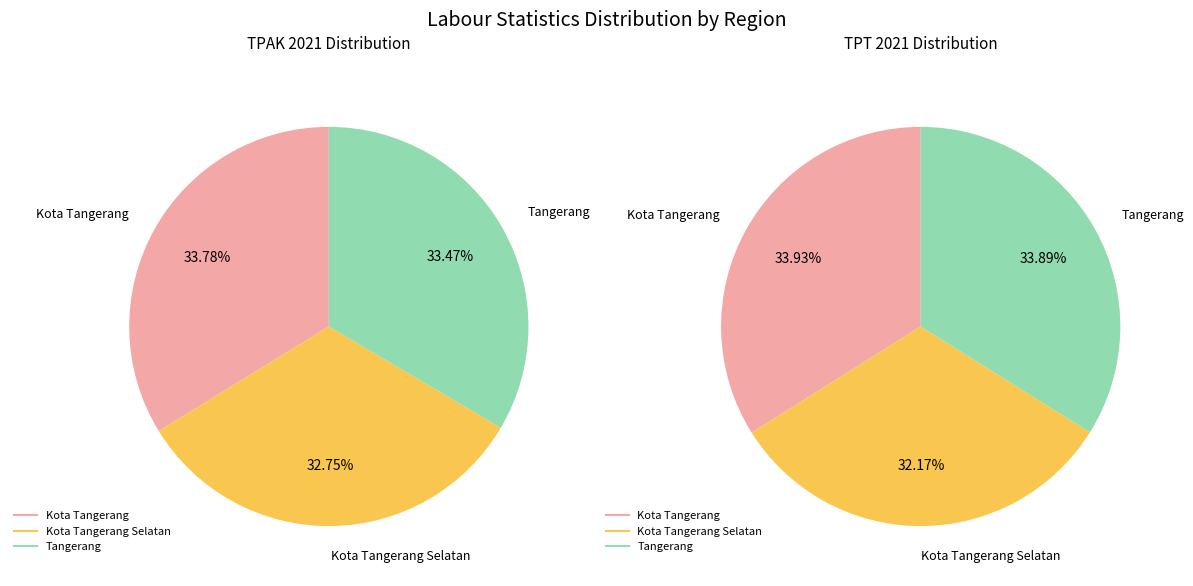

To the nearest percent, what is the combined percentage of Kota Tangerang and Tangerang?

68%